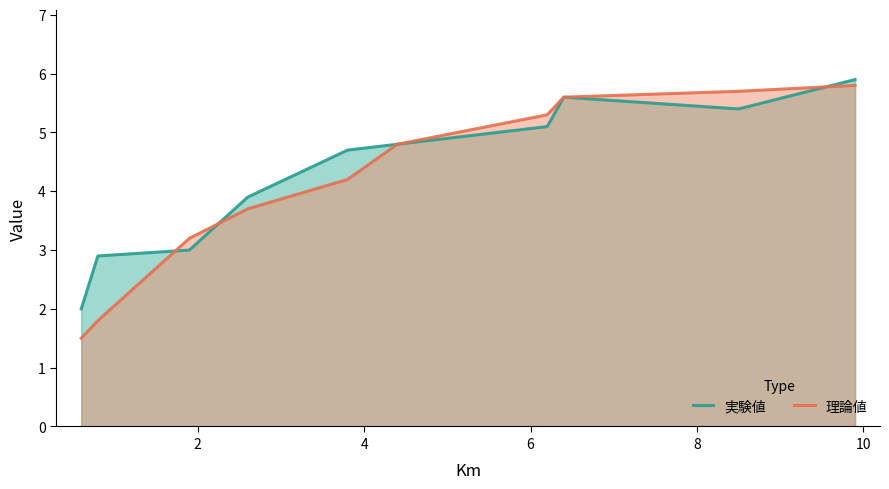

Which series has the widest spread of values?

理論値